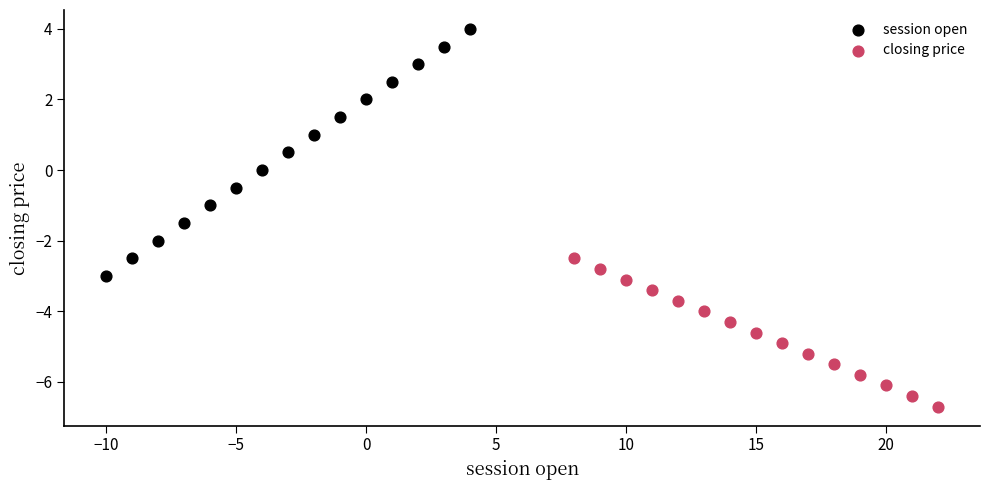

What are all the series names shown in the legend?

session open, closing price